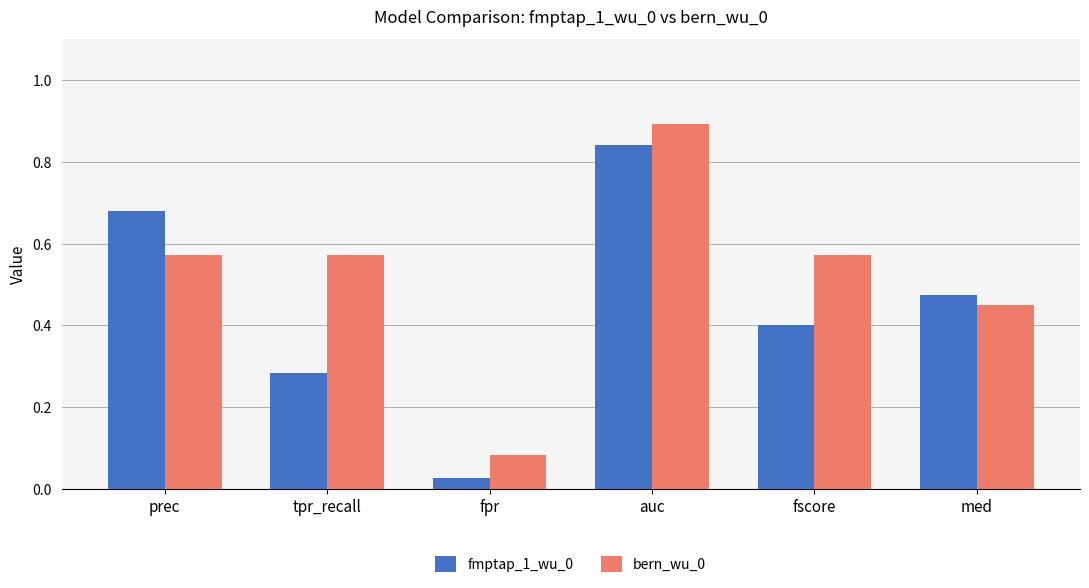

What is the label of the 6th bar from the left?

med